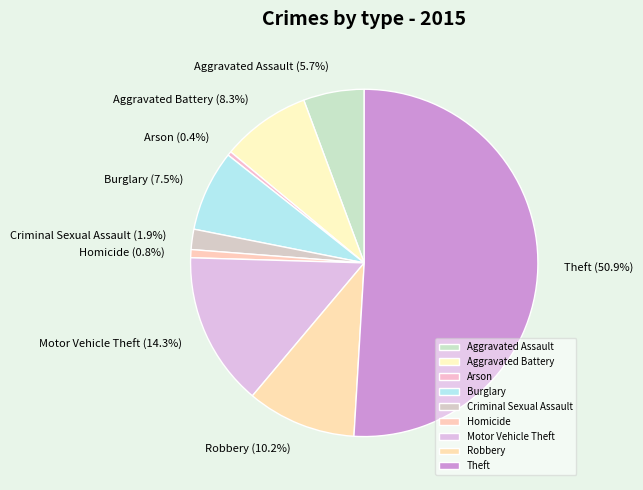

Is the sum of Aggravated Assault and Criminal Sexual Assault greater than half?

No